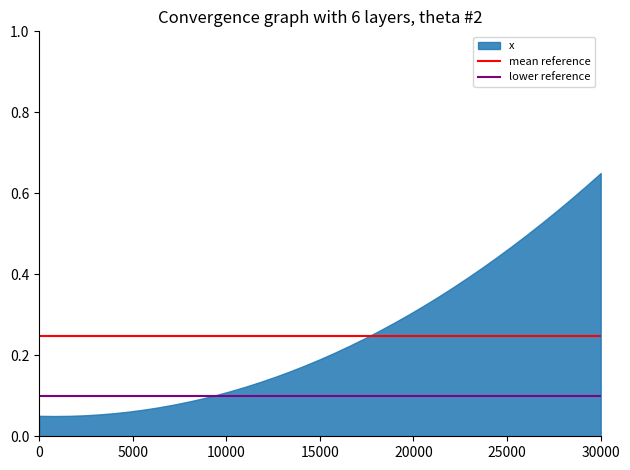

Does the chart have visible grid lines?

No